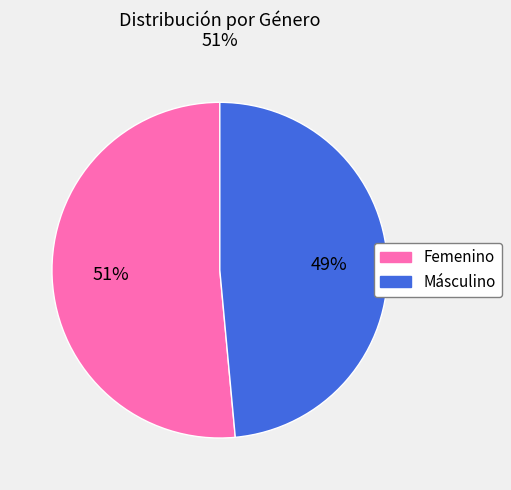

To the nearest percent, what is the combined percentage of Femenino and Másculino?

100%